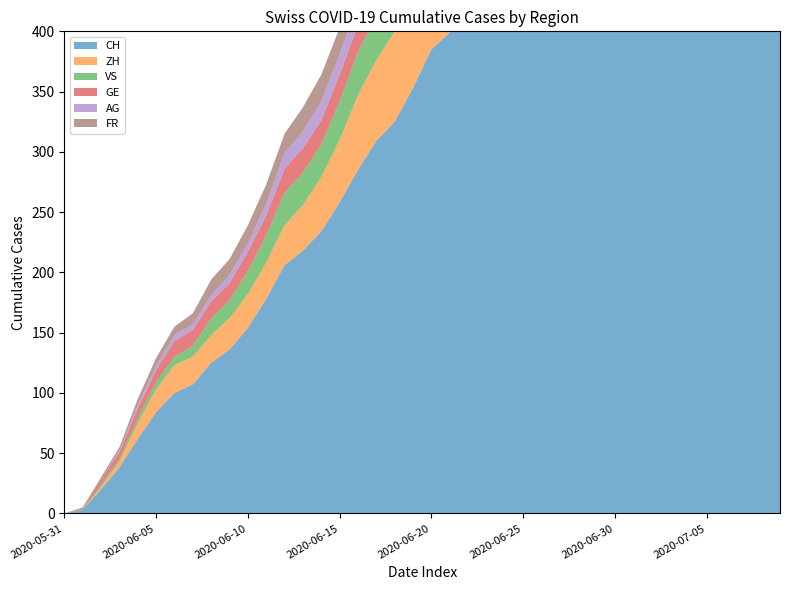

Reading right to left, extract all data points from this chart.

CH: 2020-07-09=1756	2020-07-08=1667	2020-07-07=1566	2020-07-06=1467	2020-07-05=1386	2020-07-04=1333	2020-07-03=1283	2020-07-02=1184	2020-07-01=1036	2020-06-30=918	2020-06-29=813	2020-06-28=721	2020-06-27=682	2020-06-26=639	2020-06-25=571	2020-06-24=528	2020-06-23=462	2020-06-22=431	2020-06-21=399	2020-06-20=385	2020-06-19=353	2020-06-18=325	2020-06-17=309	2020-06-16=285	2020-06-15=258	2020-06-14=234	2020-06-13=218	2020-06-12=206	2020-06-11=178	2020-06-10=154	2020-06-09=136	2020-06-08=125	2020-06-07=107	2020-06-06=100	2020-06-05=84	2020-06-04=62	2020-06-03=38	2020-06-02=20	2020-06-01=3	2020-05-31=0
ZH: 2020-07-09=423	2020-07-08=404	2020-07-07=381	2020-07-06=356	2020-07-05=337	2020-07-04=329	2020-07-03=316	2020-07-02=293	2020-07-01=237	2020-06-30=189	2020-06-29=161	2020-06-28=152	2020-06-27=141	2020-06-26=152	2020-06-25=141	2020-06-24=129	2020-06-23=110	2020-06-22=103	2020-06-21=87	2020-06-20=83	2020-06-19=80	2020-06-18=75	2020-06-17=67	2020-06-16=62	2020-06-15=52	2020-06-14=45	2020-06-13=38	2020-06-12=33	2020-06-11=30	2020-06-10=28	2020-06-09=26	2020-06-08=23	2020-06-07=23	2020-06-06=23	2020-06-05=19	2020-06-04=13	2020-06-03=5	2020-06-02=2	2020-06-01=0	2020-05-31=0
VS: 2020-07-09=128	2020-07-08=126	2020-07-07=126	2020-07-06=123	2020-07-05=120	2020-07-04=118	2020-07-03=116	2020-07-02=112	2020-07-01=108	2020-06-30=105	2020-06-29=101	2020-06-28=93	2020-06-27=92	2020-06-26=88	2020-06-25=80	2020-06-24=72	2020-06-23=62	2020-06-22=56	2020-06-21=52	2020-06-20=50	2020-06-19=46	2020-06-18=38	2020-06-17=37	2020-06-16=36	2020-06-15=32	2020-06-14=27	2020-06-13=27	2020-06-12=27	2020-06-11=23	2020-06-10=19	2020-06-09=15	2020-06-08=14	2020-06-07=9	2020-06-06=7	2020-06-05=6	2020-06-04=4	2020-06-03=2	2020-06-02=2	2020-06-01=1	2020-05-31=0
GE: 2020-07-09=92	2020-07-08=84	2020-07-07=80	2020-07-06=76	2020-07-05=69	2020-07-04=67	2020-07-03=64	2020-07-02=62	2020-07-01=57	2020-06-30=56	2020-06-29=52	2020-06-28=44	2020-06-27=43	2020-06-26=43	2020-06-25=40	2020-06-24=38	2020-06-23=36	2020-06-22=32	2020-06-21=31	2020-06-20=31	2020-06-19=27	2020-06-18=23	2020-06-17=23	2020-06-16=22	2020-06-15=22	2020-06-14=20	2020-06-13=20	2020-06-12=20	2020-06-11=16	2020-06-10=16	2020-06-09=14	2020-06-08=14	2020-06-07=13	2020-06-06=13	2020-06-05=10	2020-06-04=8	2020-06-03=6	2020-06-02=4	2020-06-01=1	2020-05-31=0
AG: 2020-07-09=153	2020-07-08=147	2020-07-07=140	2020-07-06=132	2020-07-05=125	2020-07-04=123	2020-07-03=120	2020-07-02=116	2020-07-01=103	2020-06-30=88	2020-06-29=65	2020-06-28=59	2020-06-27=55	2020-06-26=50	2020-06-25=40	2020-06-24=35	2020-06-23=28	2020-06-22=28	2020-06-21=26	2020-06-20=26	2020-06-19=23	2020-06-18=21	2020-06-17=18	2020-06-16=18	2020-06-15=17	2020-06-14=16	2020-06-13=14	2020-06-12=13	2020-06-11=10	2020-06-10=7	2020-06-09=7	2020-06-08=5	2020-06-07=5	2020-06-06=5	2020-06-05=3	2020-06-04=3	2020-06-03=1	2020-06-02=0	2020-06-01=0	2020-05-31=0
FR: 2020-07-09=100	2020-07-08=99	2020-07-07=96	2020-07-06=94	2020-07-05=92	2020-07-04=87	2020-07-03=84	2020-07-02=79	2020-07-01=72	2020-06-30=61	2020-06-29=61	2020-06-28=61	2020-06-27=56	2020-06-26=52	2020-06-25=47	2020-06-24=44	2020-06-23=36	2020-06-22=32	2020-06-21=32	2020-06-20=32	2020-06-19=27	2020-06-18=26	2020-06-17=24	2020-06-16=23	2020-06-15=22	2020-06-14=22	2020-06-13=20	2020-06-12=16	2020-06-11=16	2020-06-10=15	2020-06-09=13	2020-06-08=13	2020-06-07=9	2020-06-06=7	2020-06-05=7	2020-06-04=5	2020-06-03=3	2020-06-02=2	2020-06-01=0	2020-05-31=0